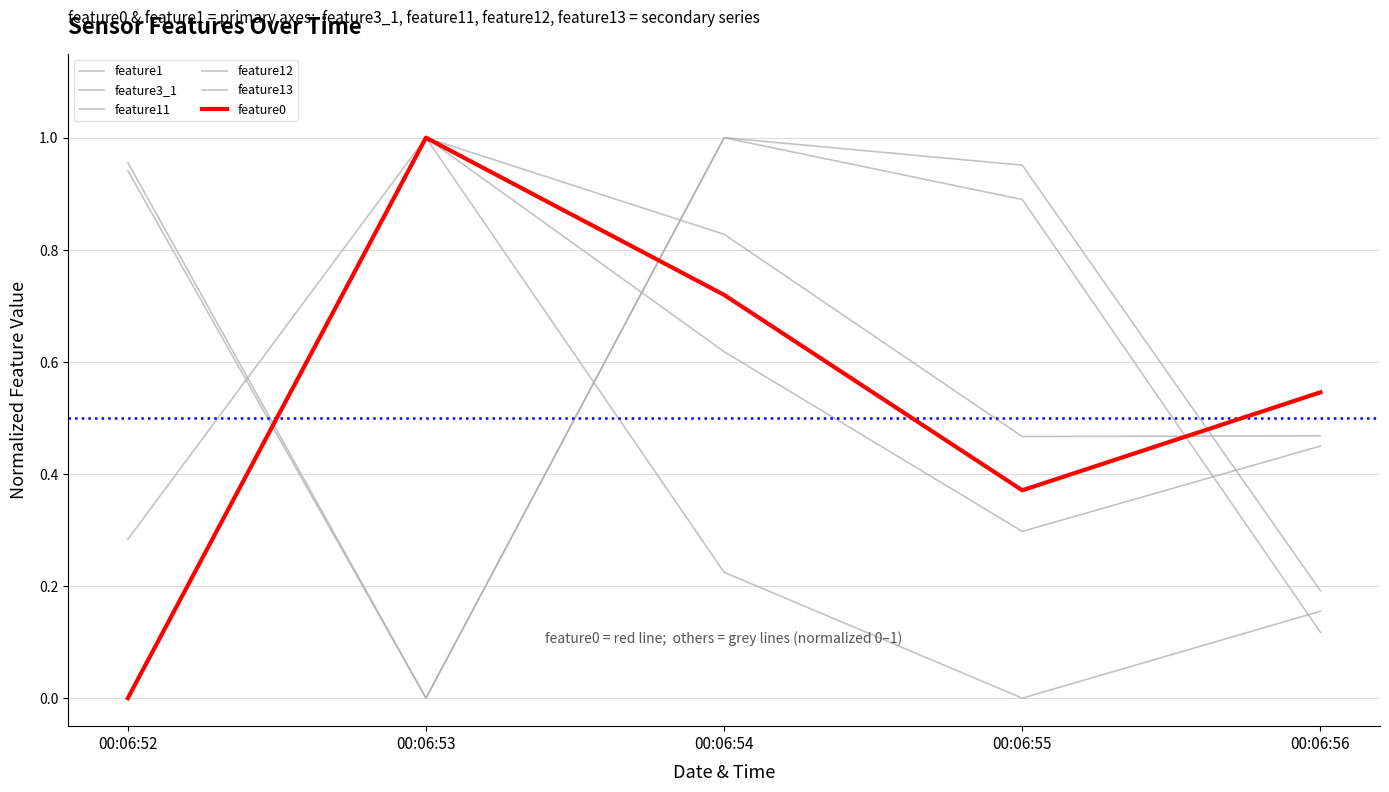

How many times do feature11 and feature13 cross each other?

2